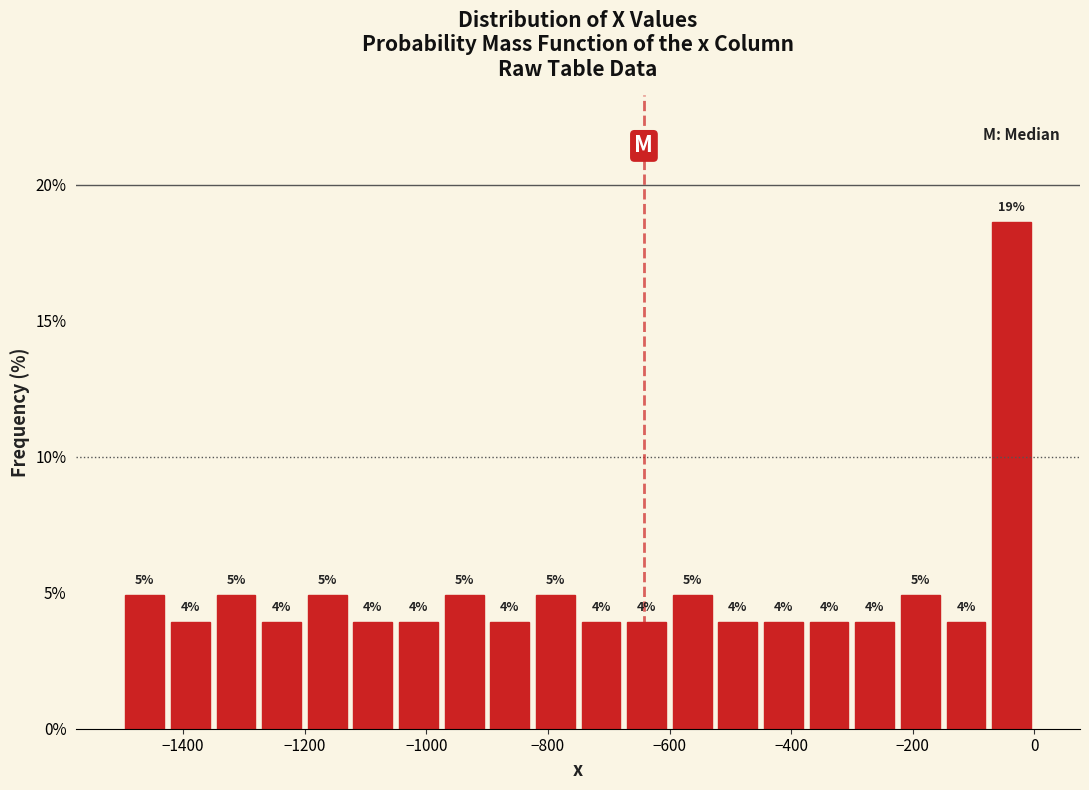

Read against the x-axis, roughly where is the centre of the tallest bar?

-40